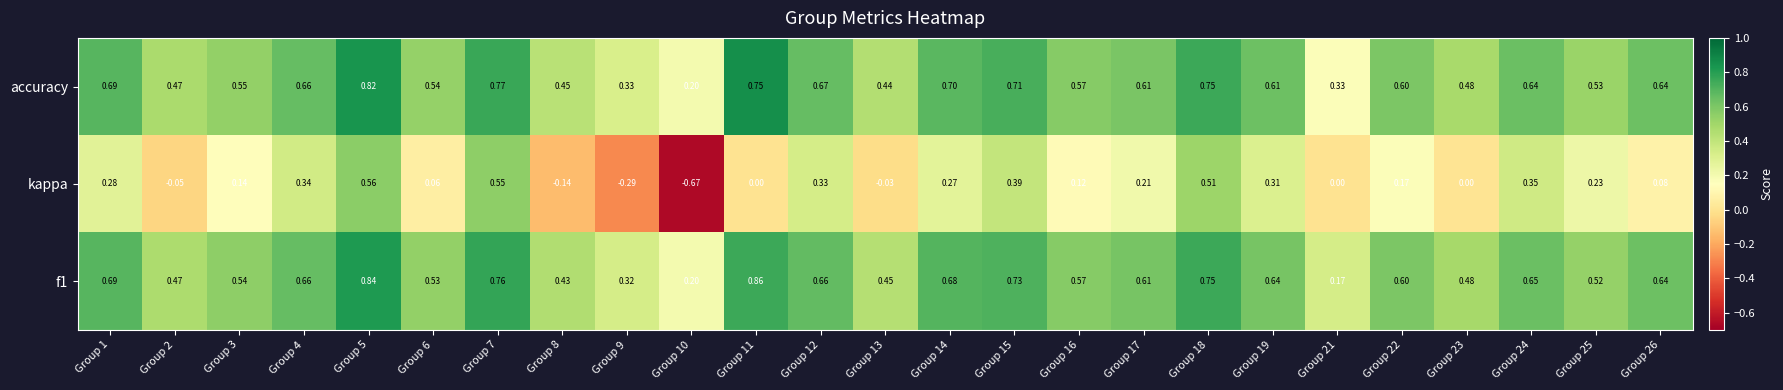

Which series has the widest spread of values?

kappa